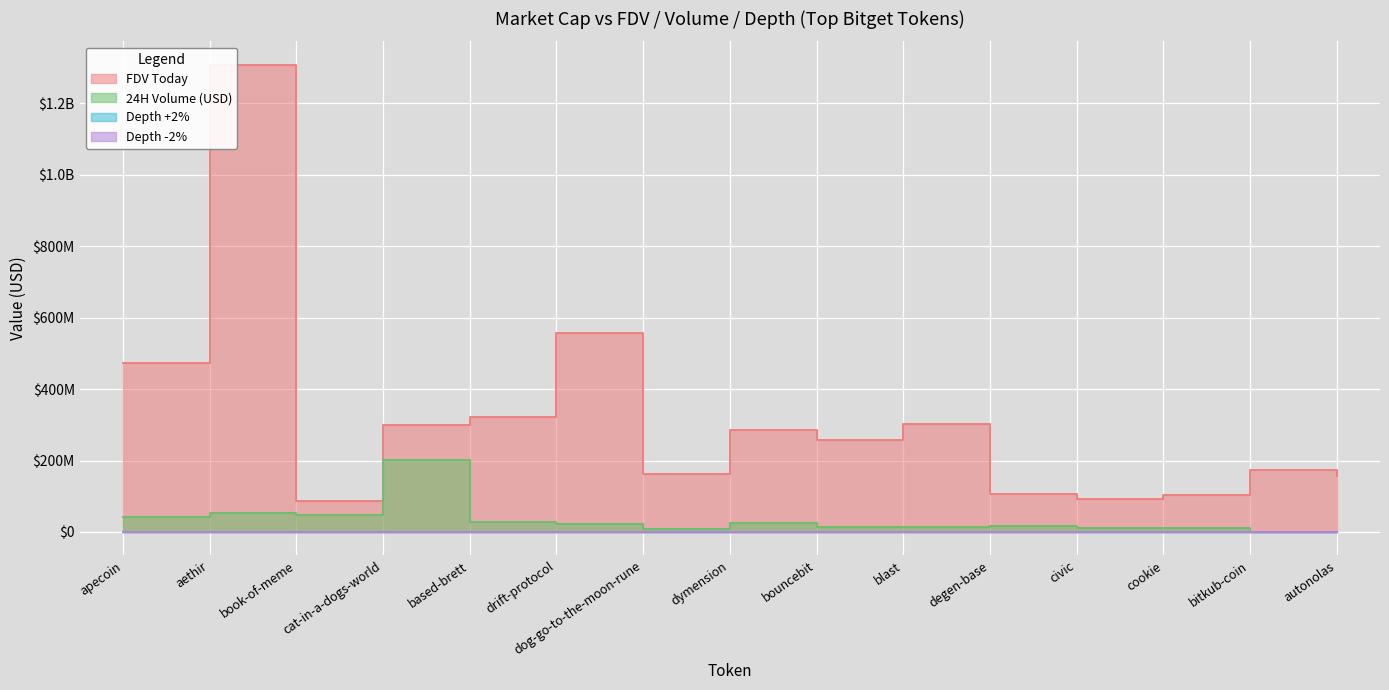

Which series has the largest total across all categories?

FDV Today